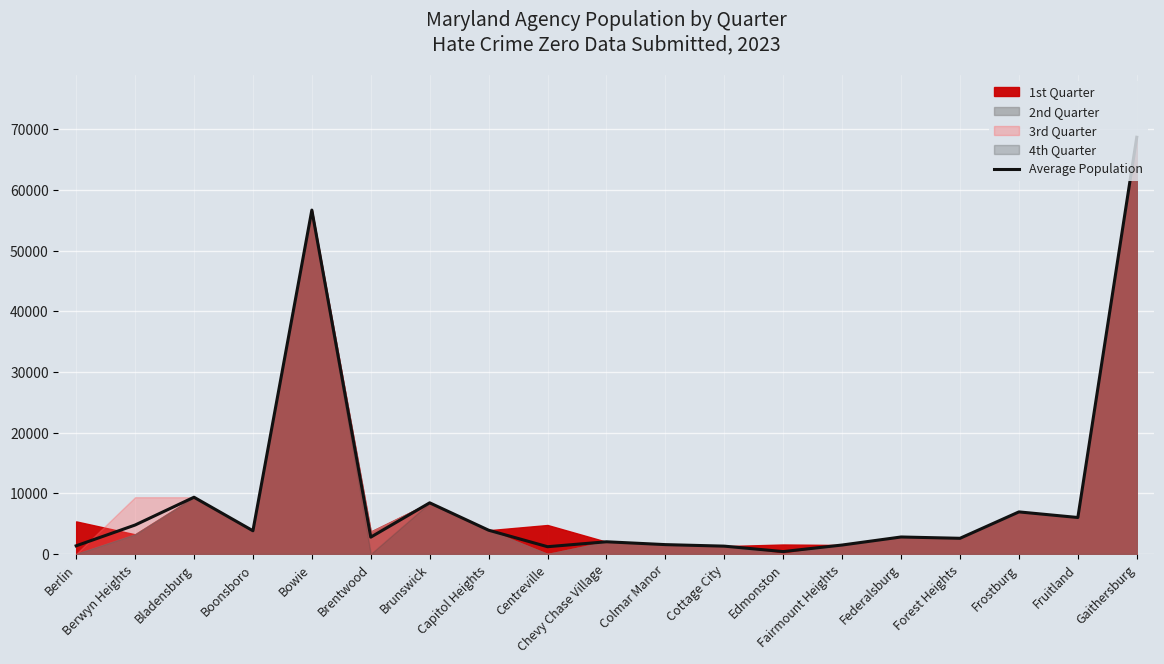

List the labels in order of value, largest first.

Gaithersburg, Bowie, Bladensburg, Brunswick, Frostburg, Fruitland, Berwyn Heights, Capitol Heights, Boonsboro, Federalsburg, Brentwood, Forest Heights, Chevy Chase Village, Colmar Manor, Fairmount Heights, Berlin, Cottage City, Centreville, Edmonston